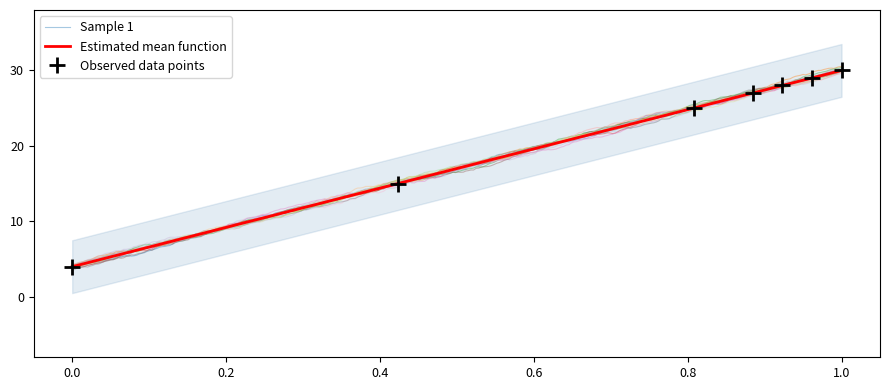

What is the lowest value of the Observed data points series?

4